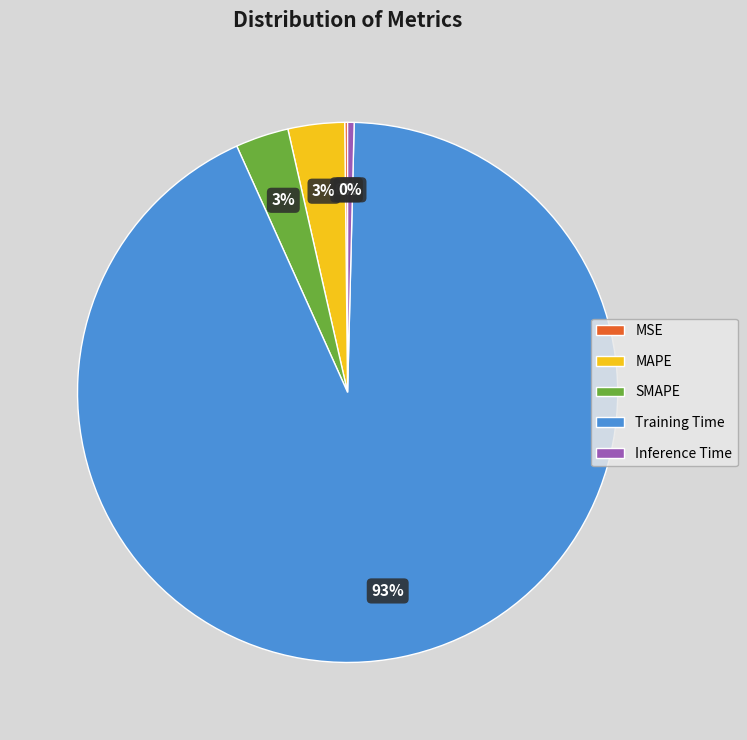

Combined, do SMAPE and Inference Time account for over 50%?

No